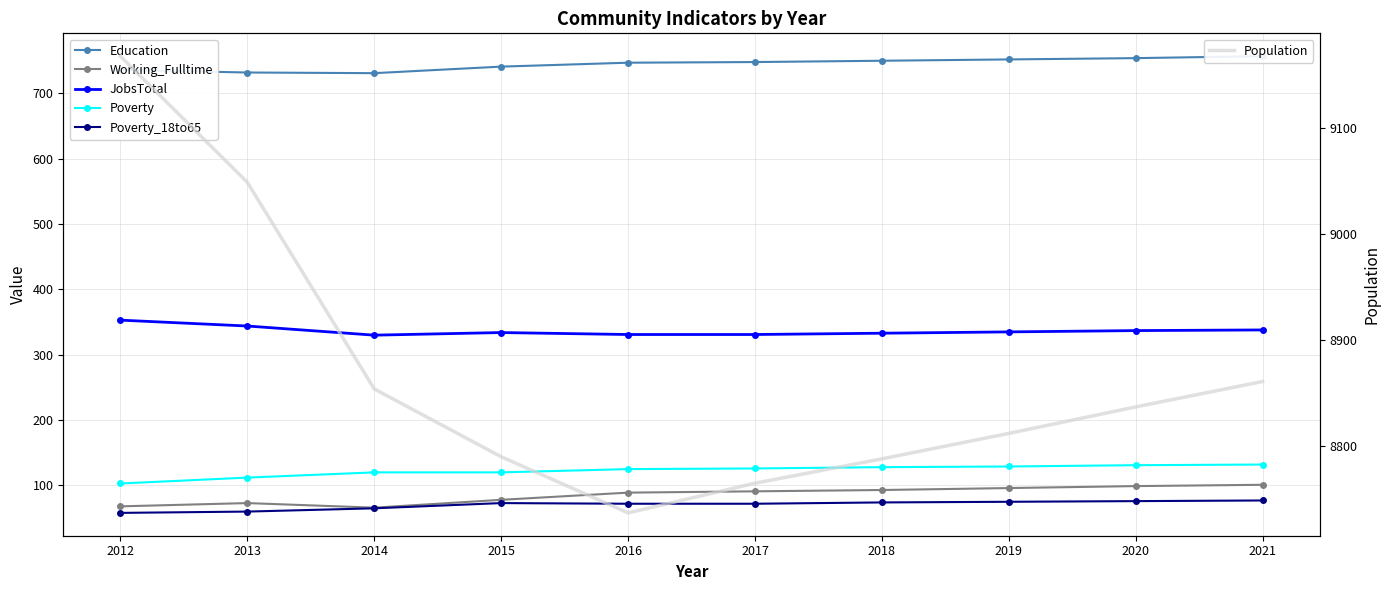

What are all the series names shown in the legend?

Education, Working_Fulltime, JobsTotal, Poverty, Poverty_18to65, Population